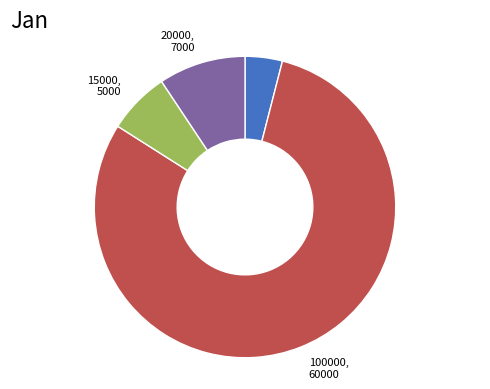

Does any single category account for the majority?

Yes